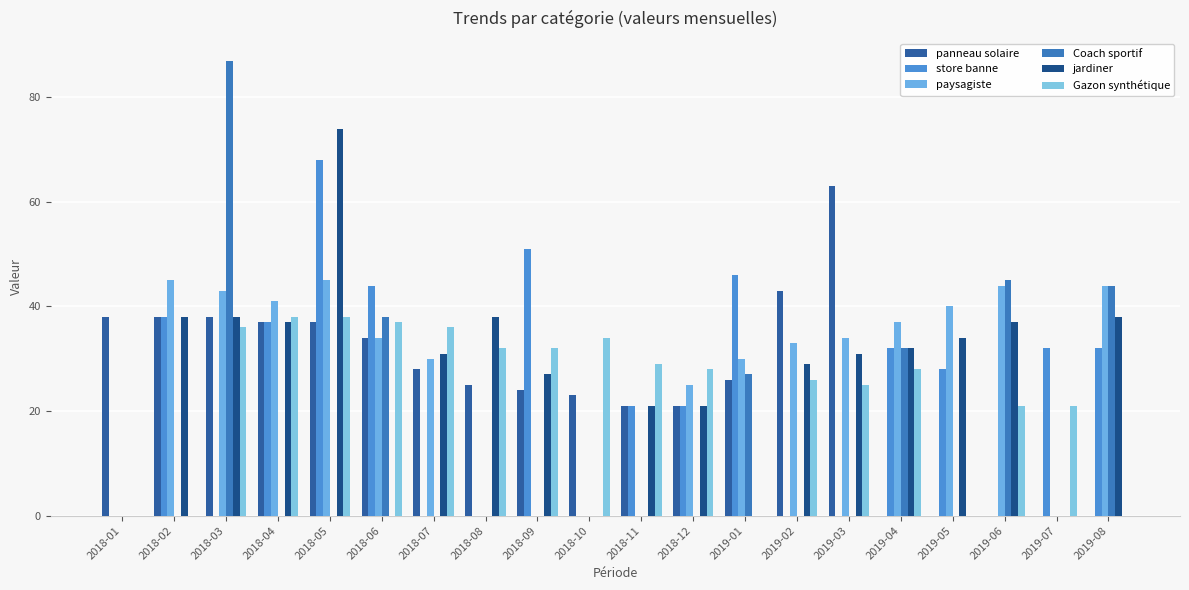

Reading left to right, what are all the values shown in this chart?

panneau solaire: 2018-01=38	2018-02=38	2018-03=38	2018-04=37	2018-05=37	2018-06=34	2018-07=28	2018-08=25	2018-09=24	2018-10=23	2018-11=21	2018-12=21	2019-01=26	2019-02=43	2019-03=63	2019-04=0	2019-05=0	2019-06=0	2019-07=0	2019-08=0
store banne: 2018-01=0	2018-02=38	2018-03=0	2018-04=37	2018-05=68	2018-06=44	2018-07=0	2018-08=0	2018-09=51	2018-10=0	2018-11=21	2018-12=21	2019-01=46	2019-02=0	2019-03=0	2019-04=32	2019-05=28	2019-06=0	2019-07=32	2019-08=32
paysagiste: 2018-01=0	2018-02=45	2018-03=43	2018-04=41	2018-05=45	2018-06=34	2018-07=30	2018-08=0	2018-09=0	2018-10=0	2018-11=0	2018-12=25	2019-01=30	2019-02=33	2019-03=34	2019-04=37	2019-05=40	2019-06=44	2019-07=0	2019-08=44
Coach sportif: 2018-01=0	2018-02=0	2018-03=87	2018-04=0	2018-05=0	2018-06=38	2018-07=0	2018-08=0	2018-09=0	2018-10=0	2018-11=0	2018-12=0	2019-01=27	2019-02=0	2019-03=0	2019-04=32	2019-05=0	2019-06=45	2019-07=0	2019-08=44
jardiner: 2018-01=0	2018-02=38	2018-03=38	2018-04=37	2018-05=74	2018-06=0	2018-07=31	2018-08=38	2018-09=27	2018-10=0	2018-11=21	2018-12=21	2019-01=0	2019-02=29	2019-03=31	2019-04=32	2019-05=34	2019-06=37	2019-07=0	2019-08=38
Gazon synthétique: 2018-01=0	2018-02=0	2018-03=36	2018-04=38	2018-05=38	2018-06=37	2018-07=36	2018-08=32	2018-09=32	2018-10=34	2018-11=29	2018-12=28	2019-01=0	2019-02=26	2019-03=25	2019-04=28	2019-05=0	2019-06=21	2019-07=21	2019-08=0